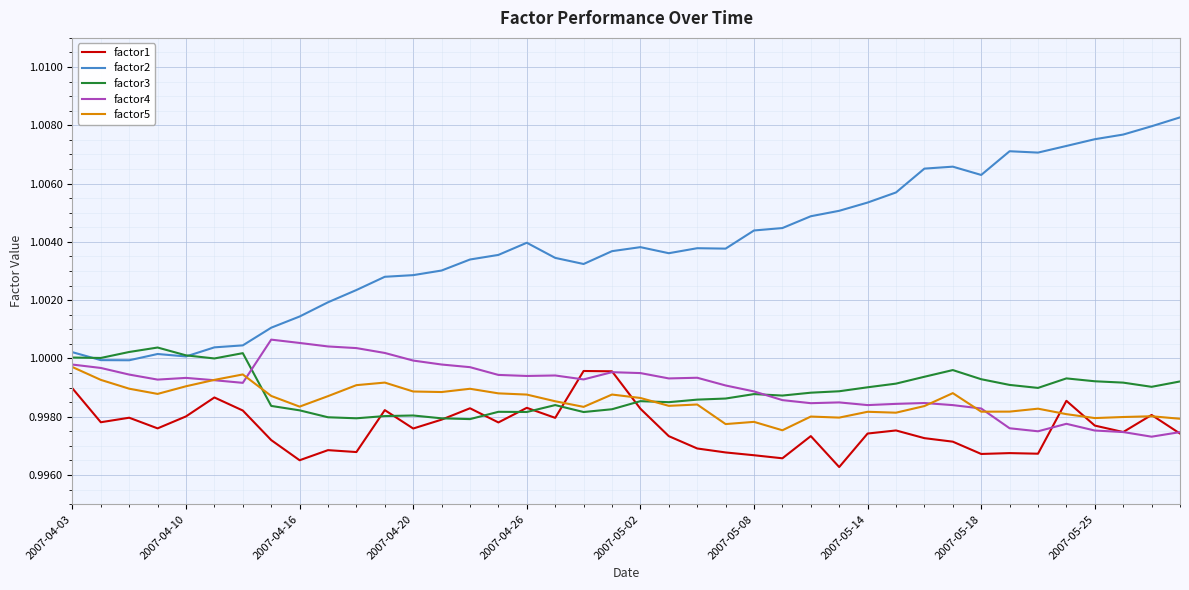

Which series has the largest total across all categories?

factor2